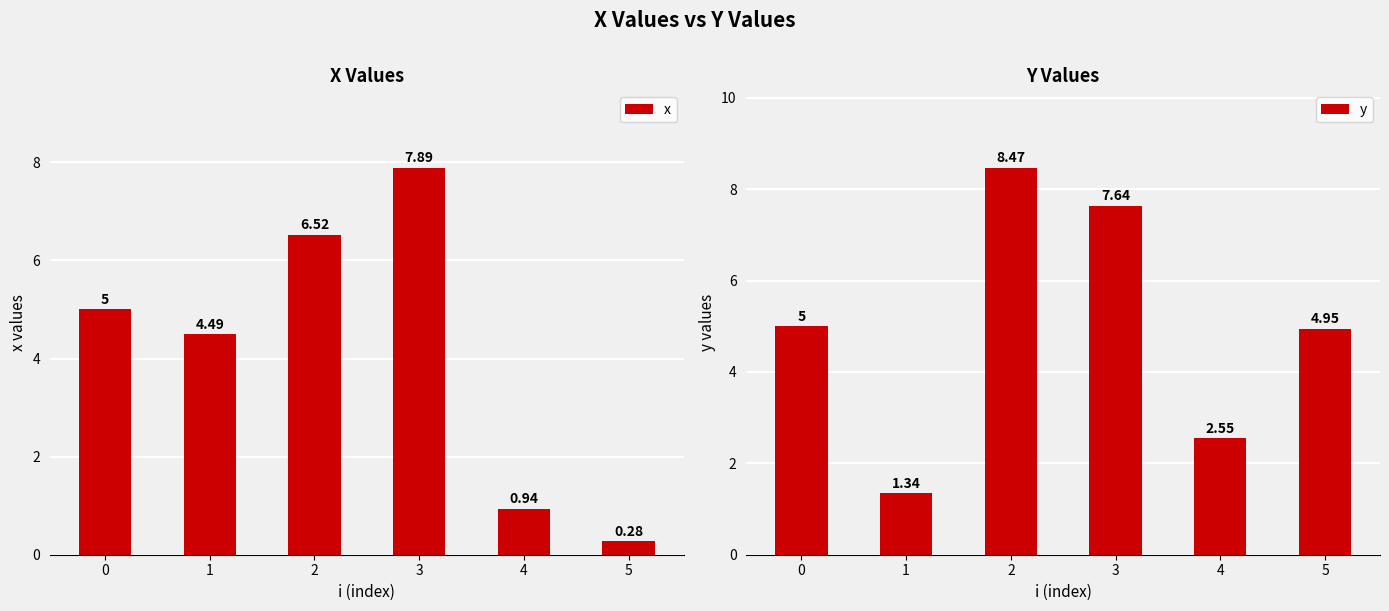

Where is x nearest to the value 4?

1